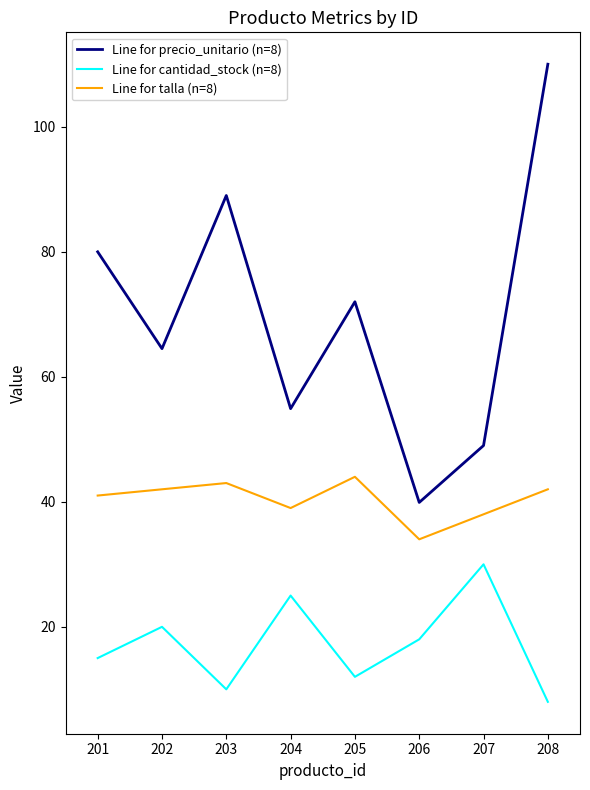

What is the difference between the maximum and minimum values in the Line for precio_unitario (n=8) series?

70.1